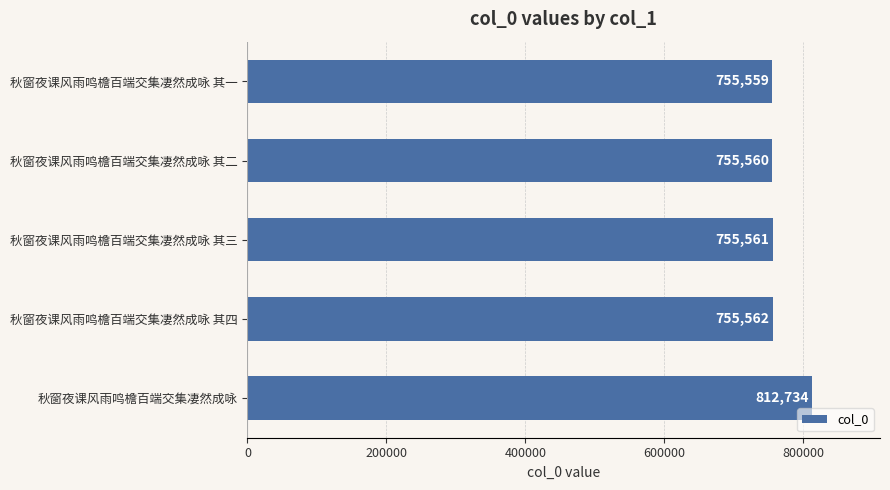

Reading top to bottom, transcribe all the data shown in this chart.

秋窗夜课风雨鸣檐百端交集凄然成咏 其一=755559	秋窗夜课风雨鸣檐百端交集凄然成咏 其二=755560	秋窗夜课风雨鸣檐百端交集凄然成咏 其三=755561	秋窗夜课风雨鸣檐百端交集凄然成咏 其四=755562	秋窗夜课风雨鸣檐百端交集凄然成咏=812734